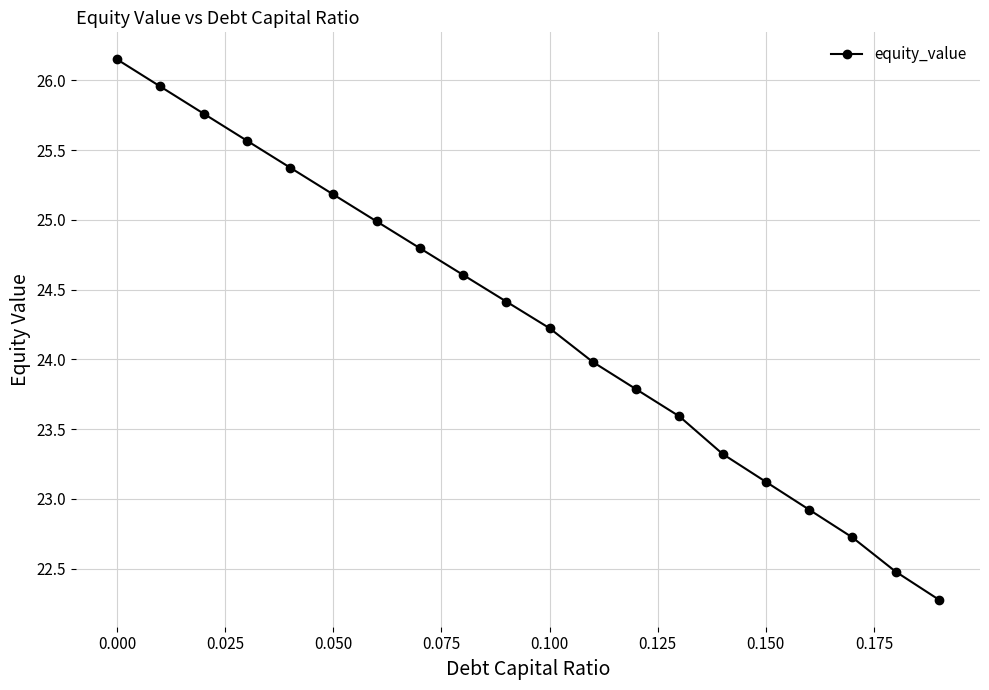

What is the sum of all values?

485.2